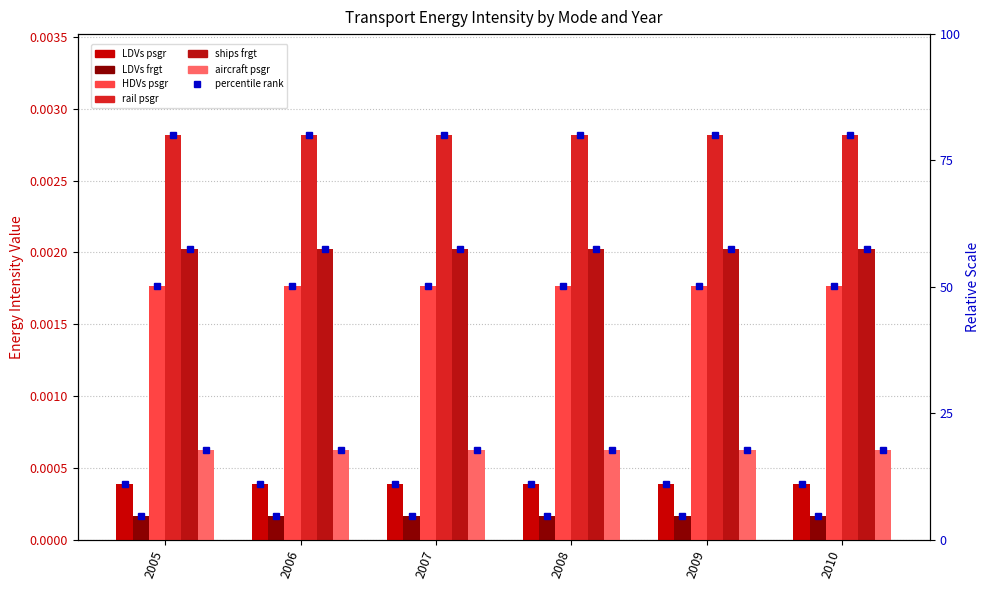

Which has a higher value, 2009 or 2007?

2009